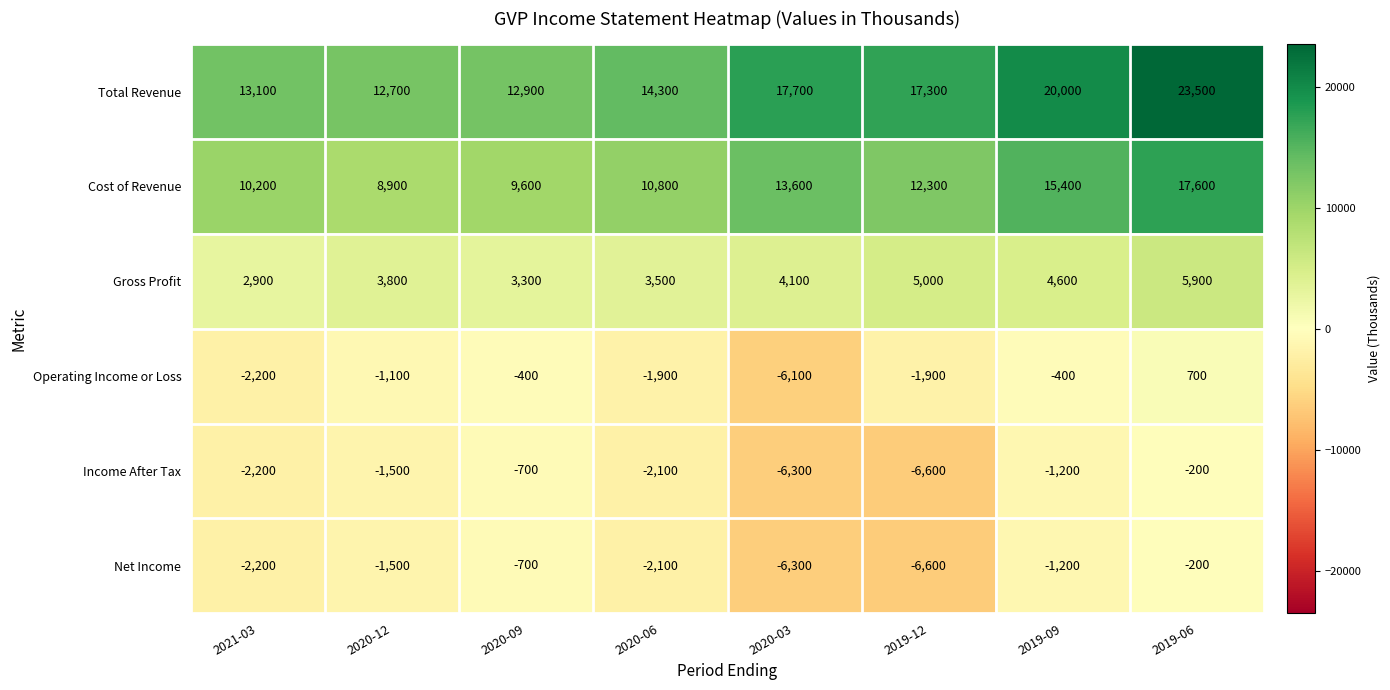

What is the greatest value displayed?

23500